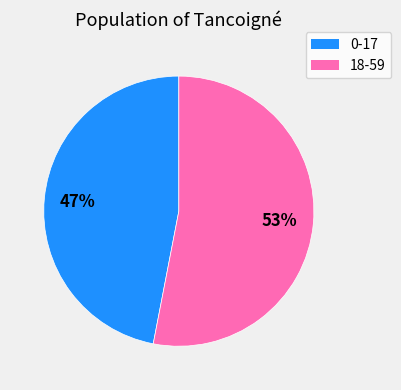

The 0-17 slice represents 59% of the pie. True or false?

False